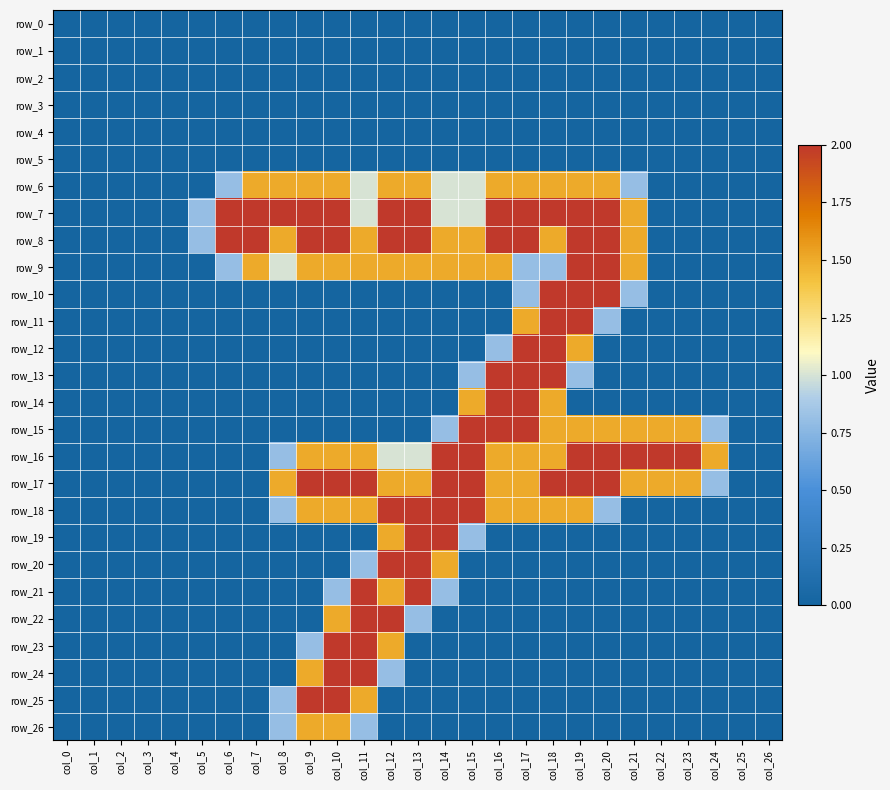

What is the maximum value shown in the chart?

2.0